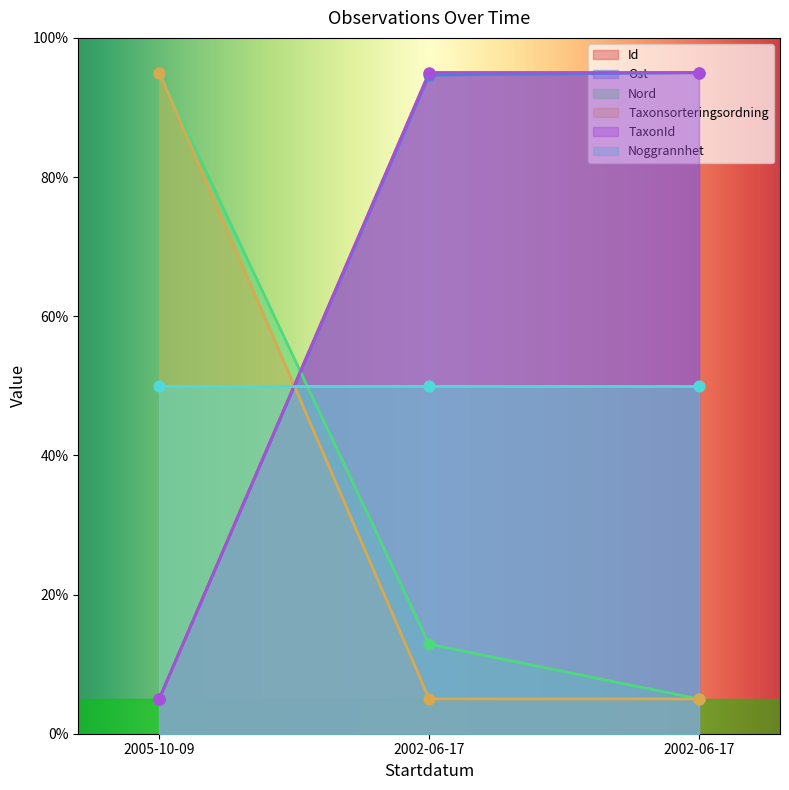

Which series reaches the minimum Y coordinate?

Id